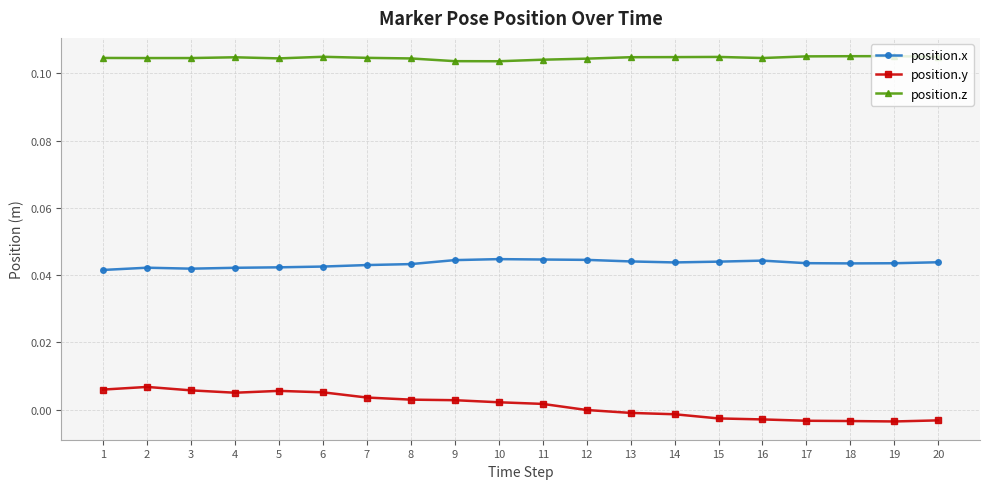

Count the number of categories in the chart.

20